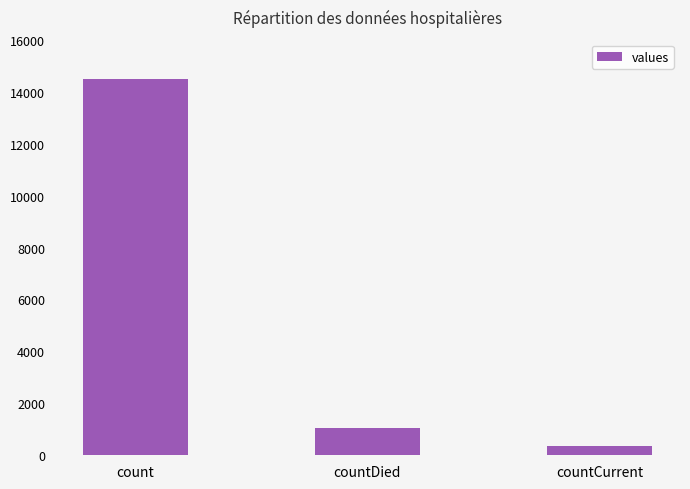

What is the label of the 1st bar from the left?

count